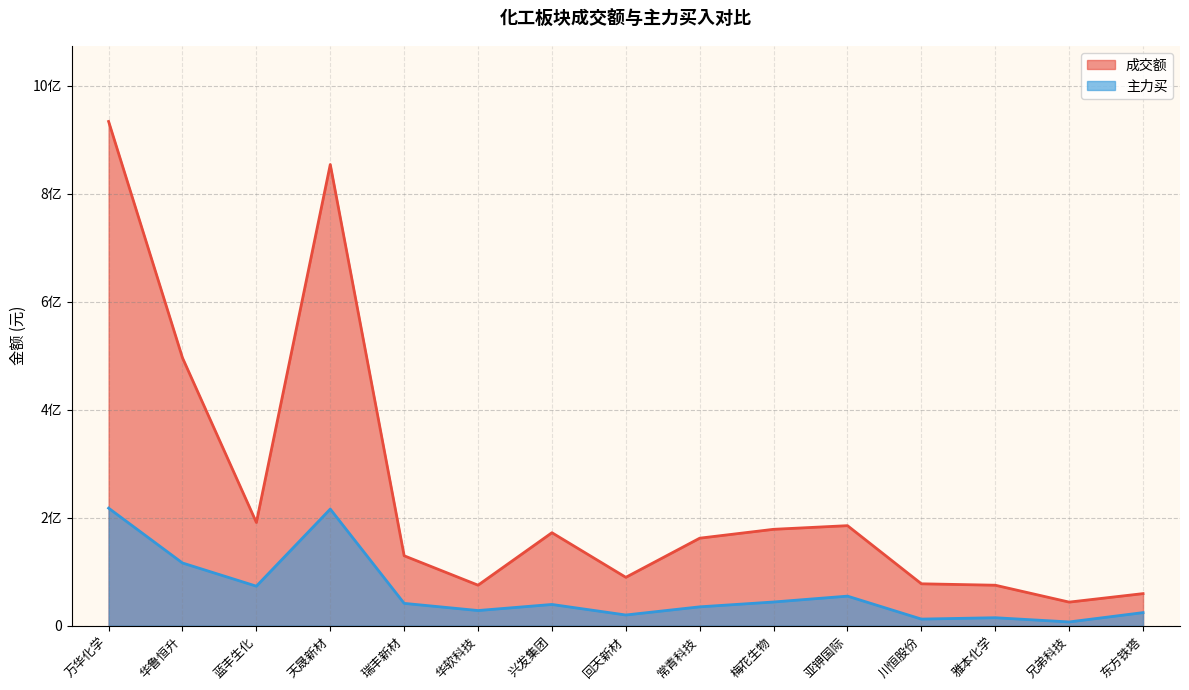

Which category has the highest value across all series?

万华化学